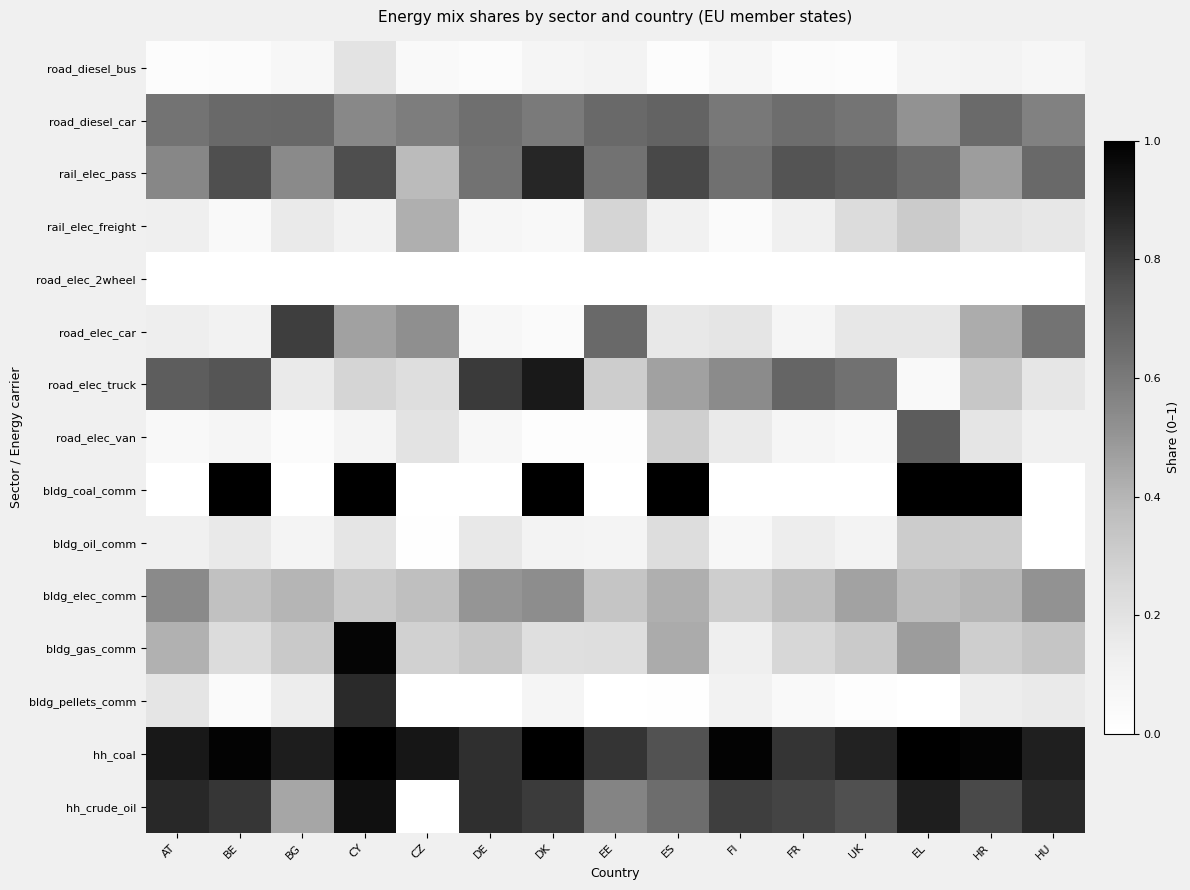

Which has a higher value, EL or DK?

EL